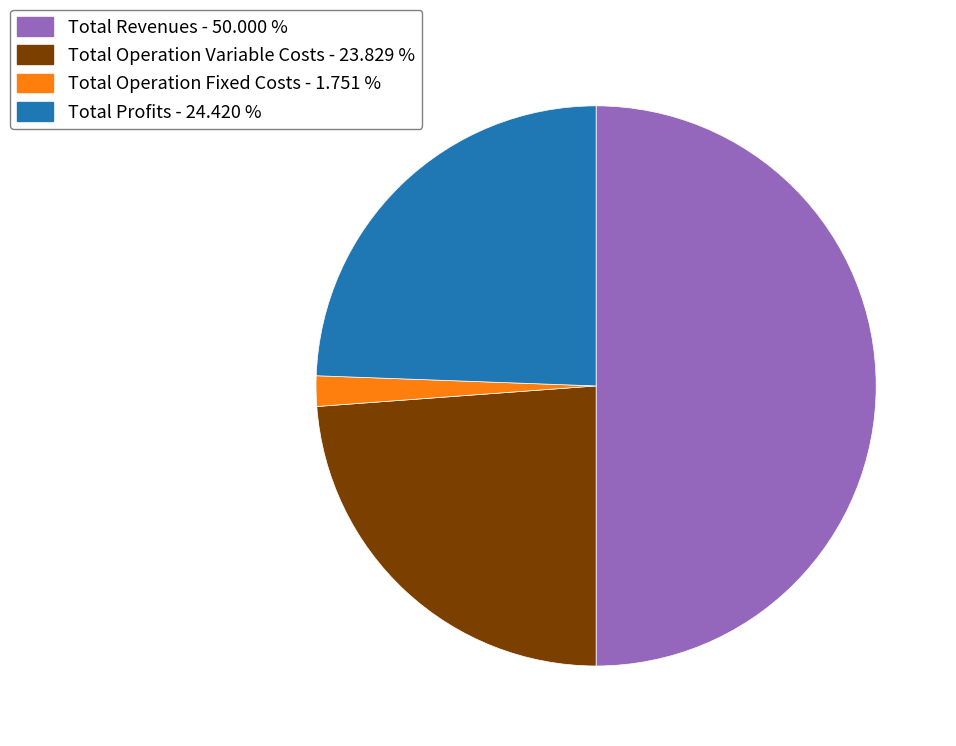

Rank the categories by value from lowest to highest.

Total Operation Fixed Costs - 1.751 %, Total Operation Variable Costs - 23.829 %, Total Profits - 24.420 %, Total Revenues - 50.000 %